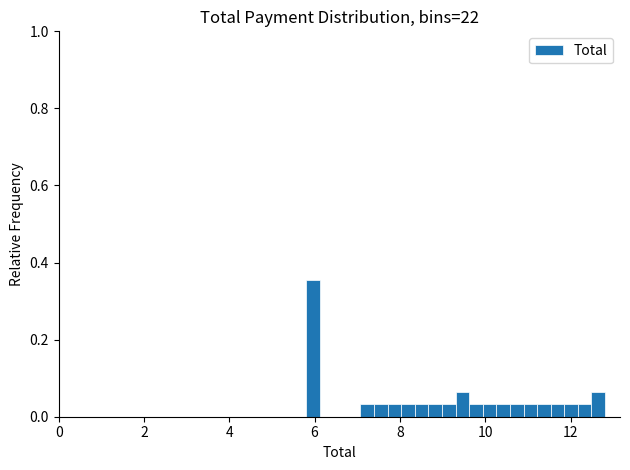

Read against the x-axis, roughly where is the centre of the tallest bar?

6.0